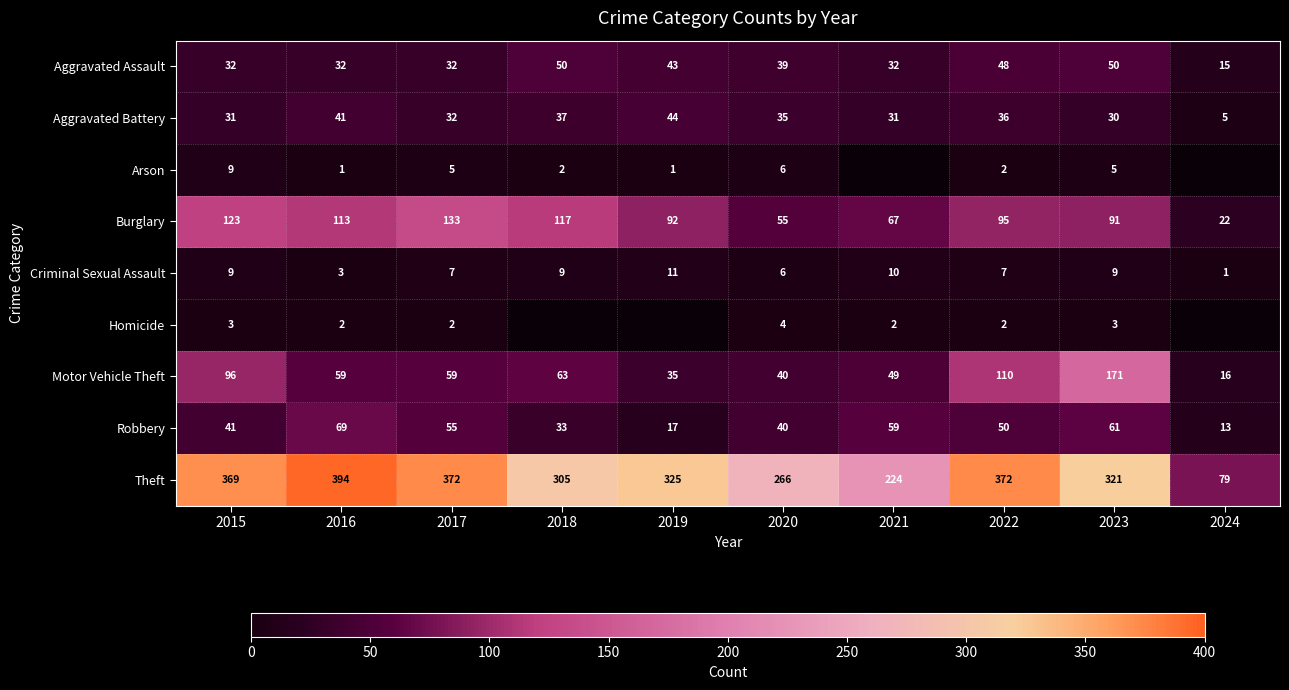

Between 2023 and 2017, which is larger?

2023